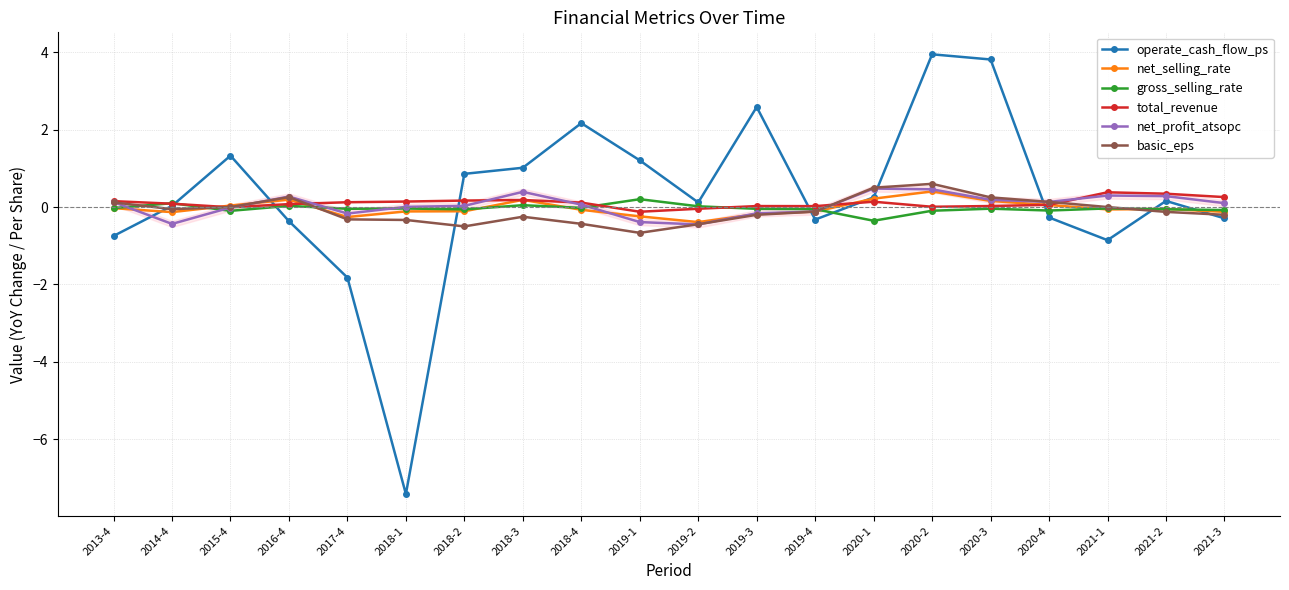

At which category does operate_cash_flow_ps reach its first local peak?

2015-4